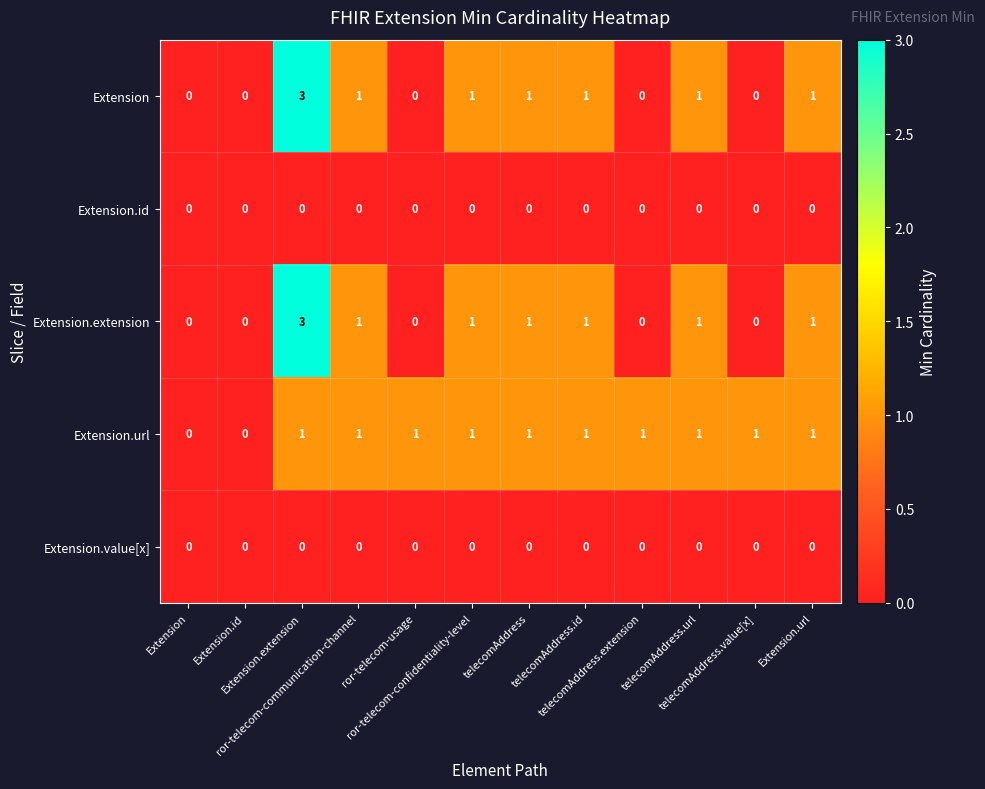

What is the greatest value displayed?

3